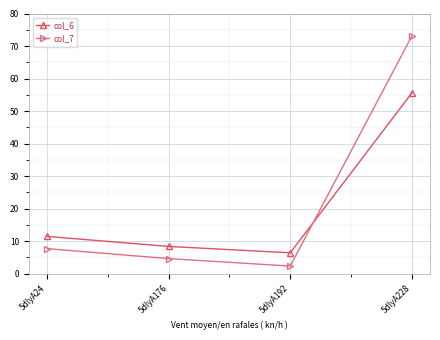

True or false: col_7 has more than 1 interior local peaks.

False